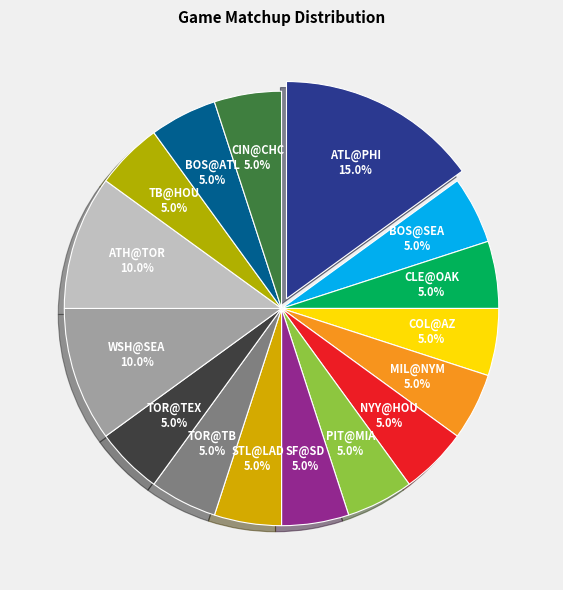

Which category has the smallest portion of the pie?

TOR@TB